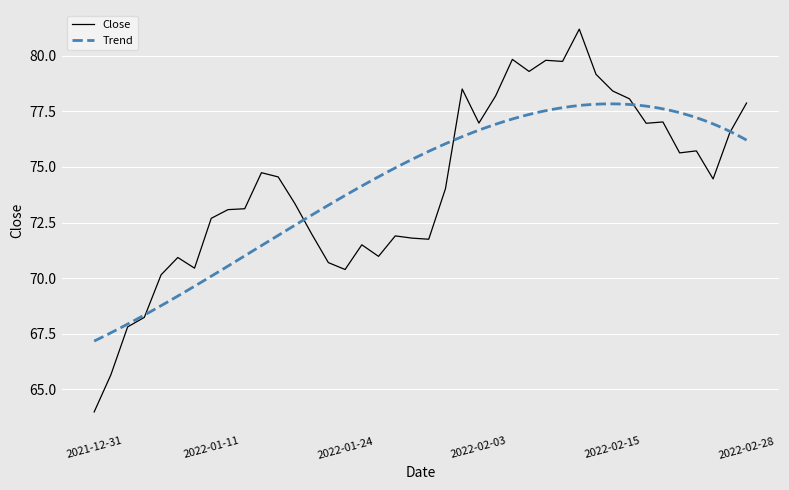

List the labels in order of value, smallest first.

2021-12-31, 2022-01-03, 2022-01-04, 2022-01-05, 2022-01-06, 2022-01-24, 2022-01-10, 2022-01-21, 2022-01-07, 2022-01-26, 2022-01-25, 2022-01-31, 2022-01-28, 2022-01-27, 2022-01-20, 2022-01-11, 2022-01-12, 2022-01-13, 2022-01-19, 2022-02-01, 2022-02-24, 2022-01-18, 2022-01-14, 2022-02-22, 2022-02-23, 2022-02-25, 2022-02-17, 2022-02-03, 2022-02-18, 2022-02-28, 2022-02-16, 2022-02-04, 2022-02-15, 2022-02-02, 2022-02-14, 2022-02-08, 2022-02-10, 2022-02-09, 2022-02-07, 2022-02-11